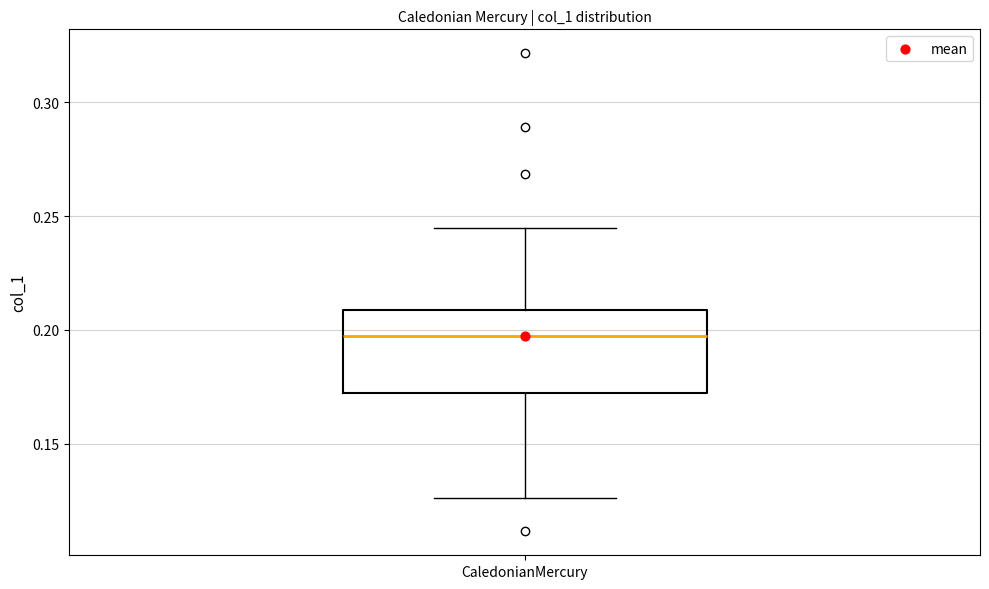

Where is the upper edge of the box for CaledonianMercury on the y-axis? The values are not printed on the chart, so give them approximately, as read against the axis.

0.210